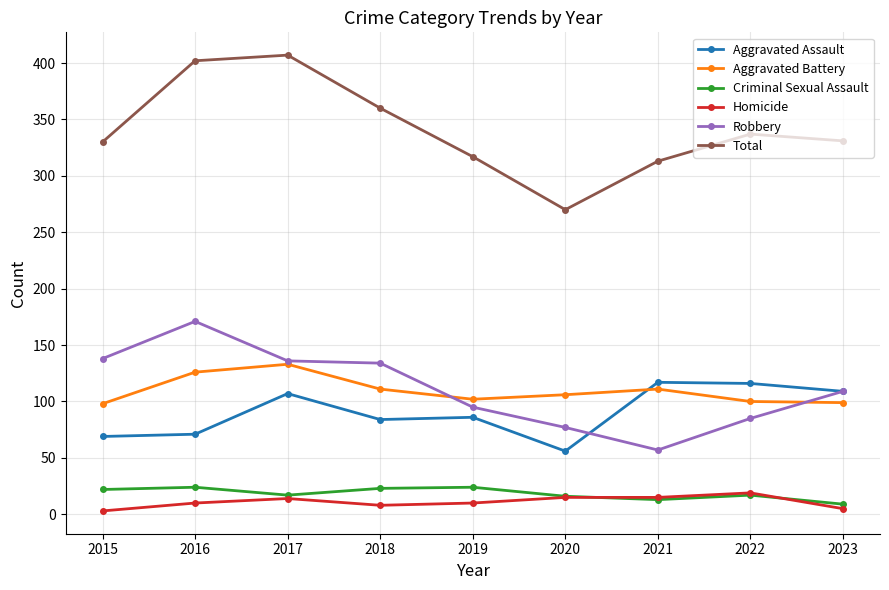

What are all the series names shown in the legend?

Aggravated Assault, Aggravated Battery, Criminal Sexual Assault, Homicide, Robbery, Total